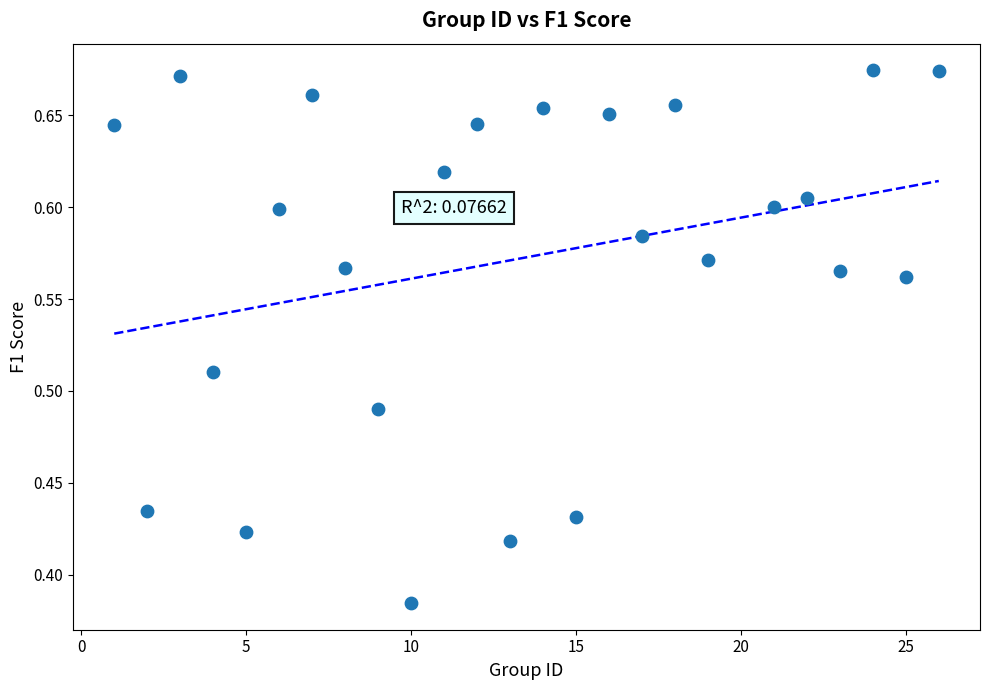

What is the range of X values (max minus min)?

25.0